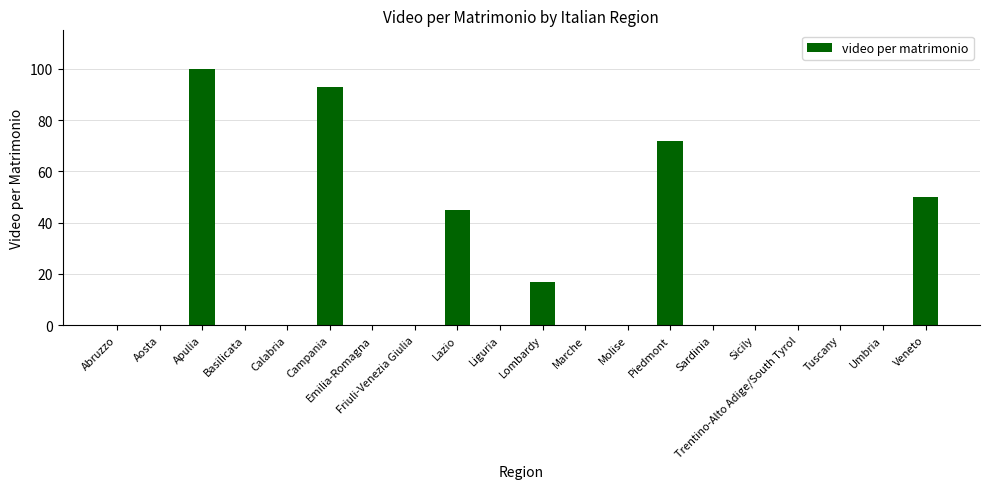

What is the sum of the values at Lombardy and Calabria?

17